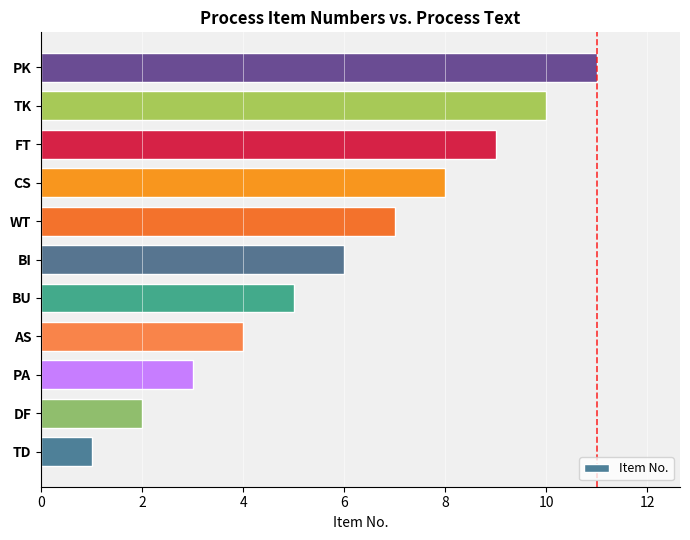

Which category has the highest value across all series?

PK